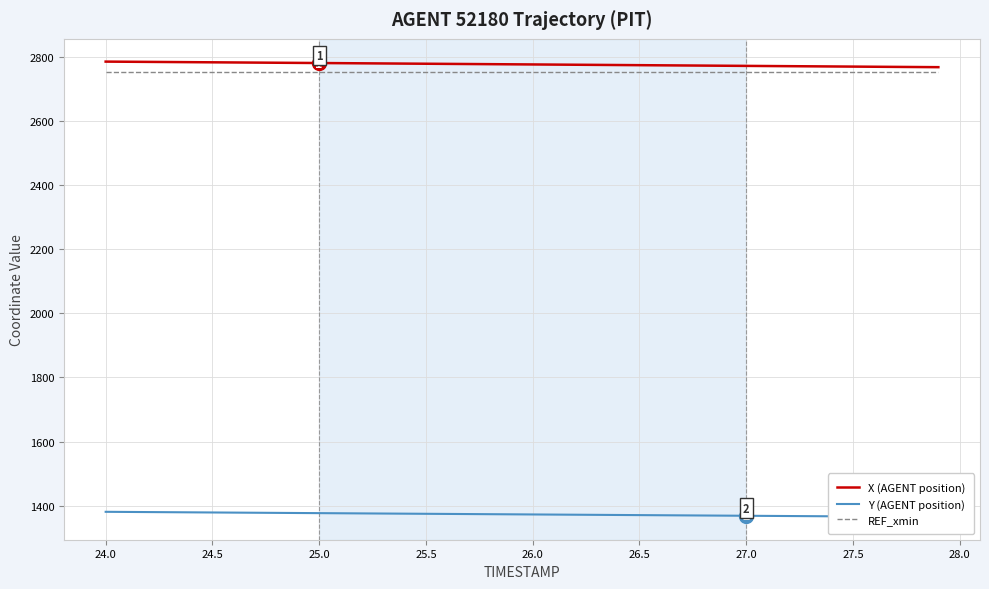

Which series has the largest range (max minus min)?

X (AGENT position)